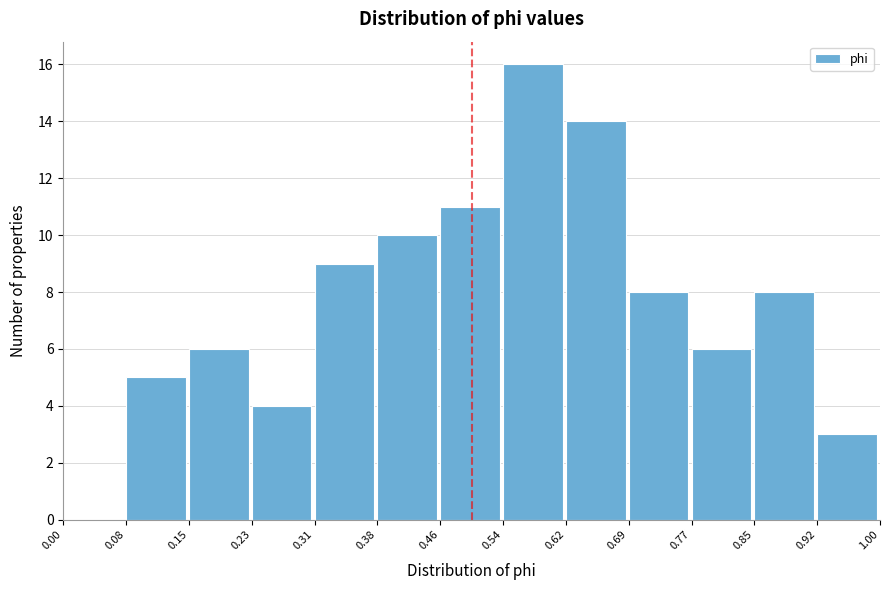

What is the height of the bar covering 0.92 to 1.00 on the x-axis? The values are not printed on the chart, so give them approximately, as read against the axis.

3